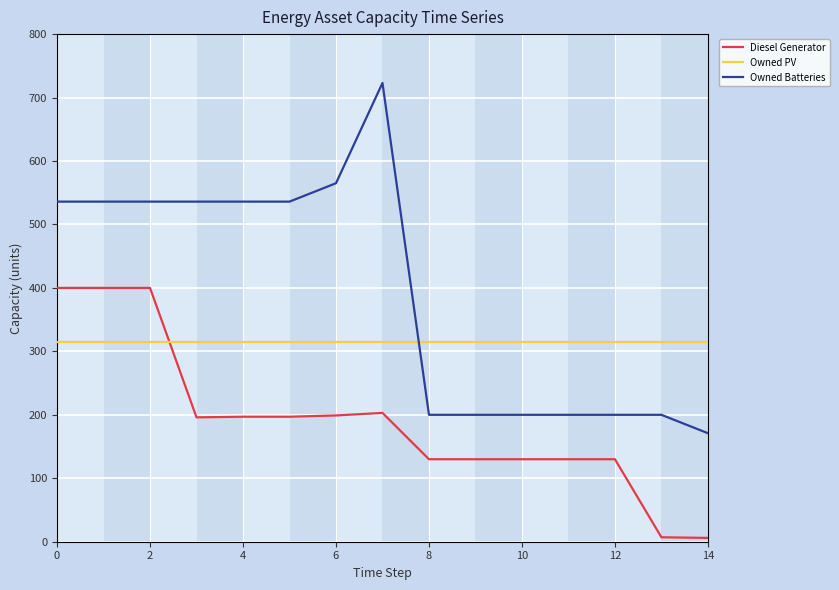

What is the difference between the maximum and minimum values in the Diesel Generator series?

394